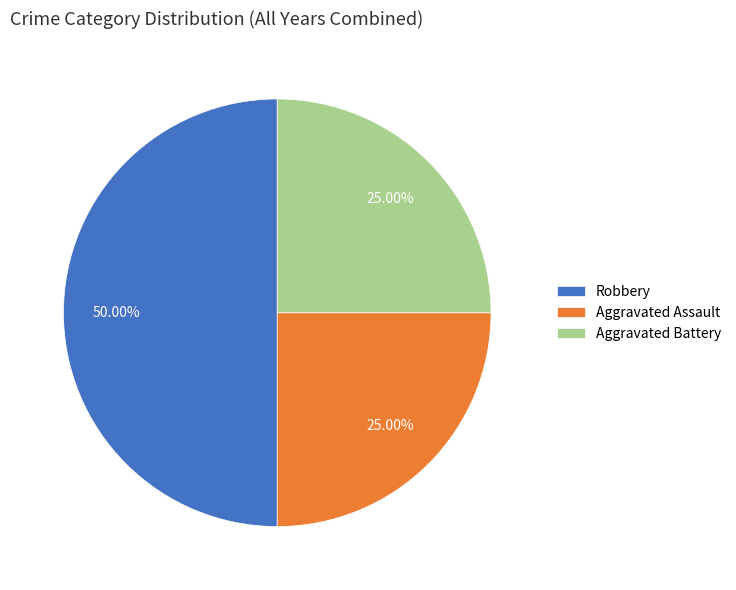

Is it true that Robbery is 50% of the pie?

True